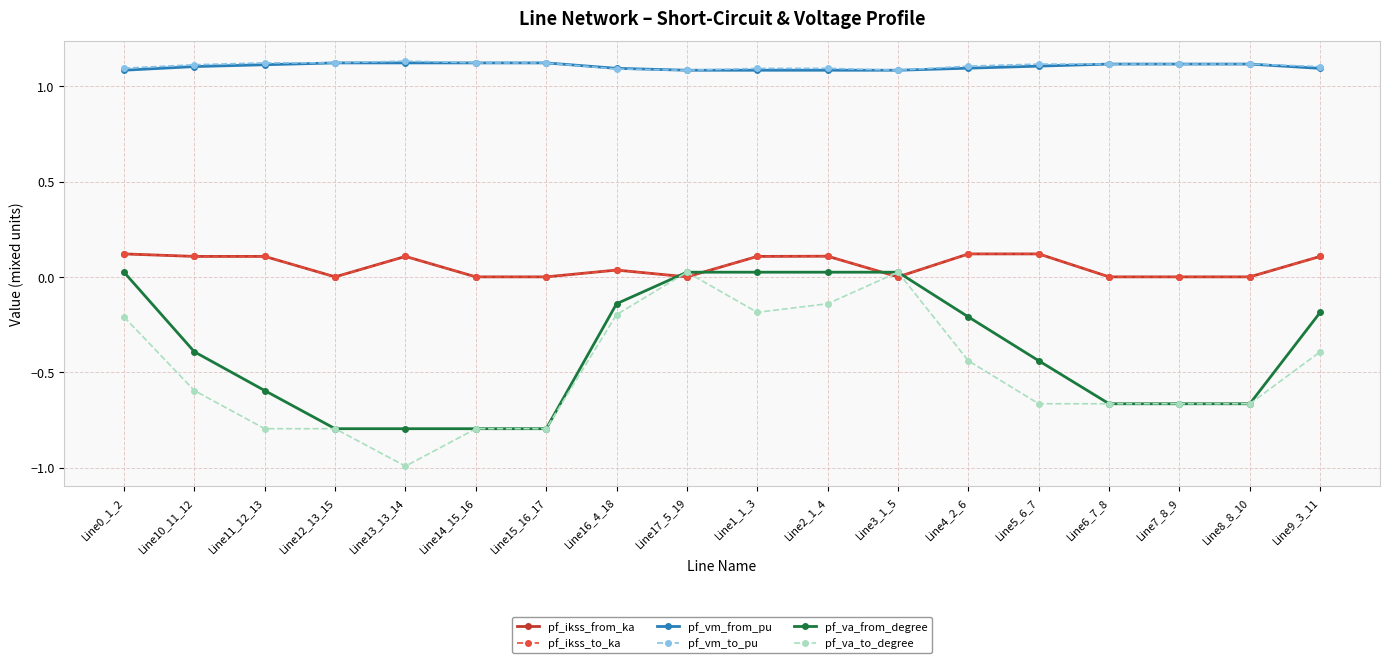

Does the chart have visible grid lines?

Yes